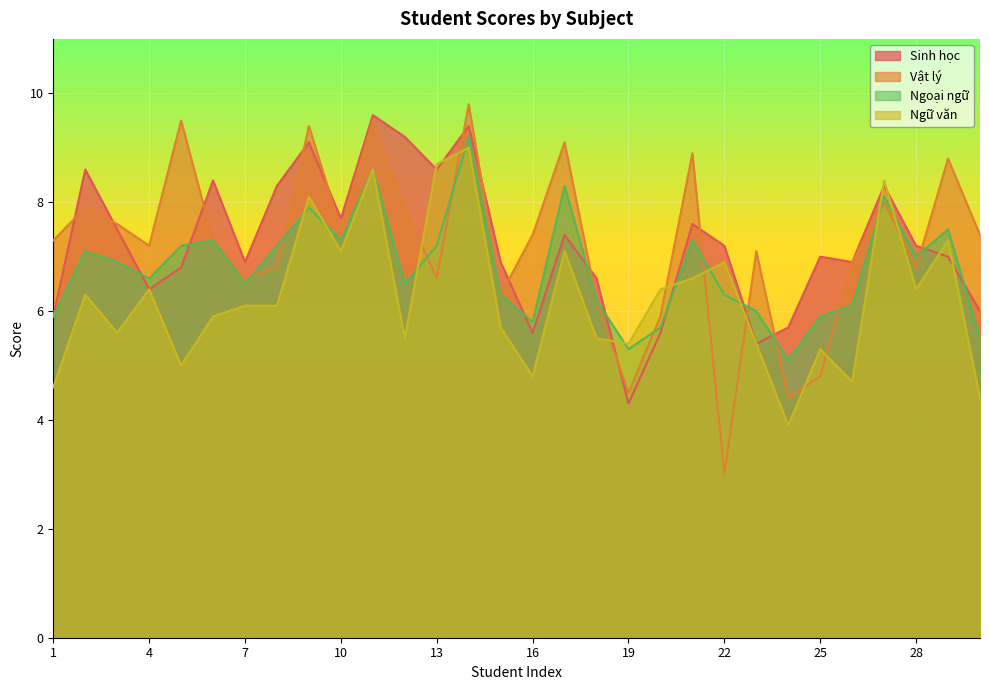

What is the difference between the maximum and minimum values in the Vật lý series?

6.8